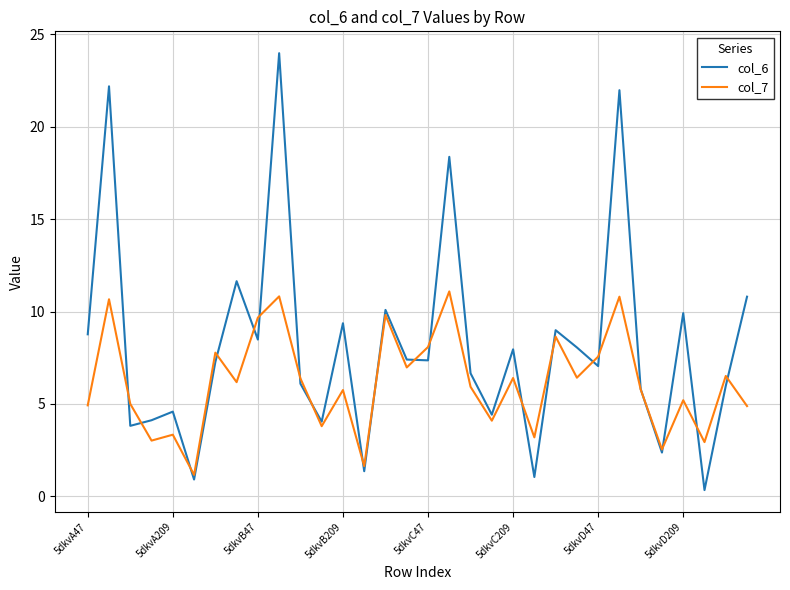

List the series in order of their peak value, highest first.

col_6, col_7